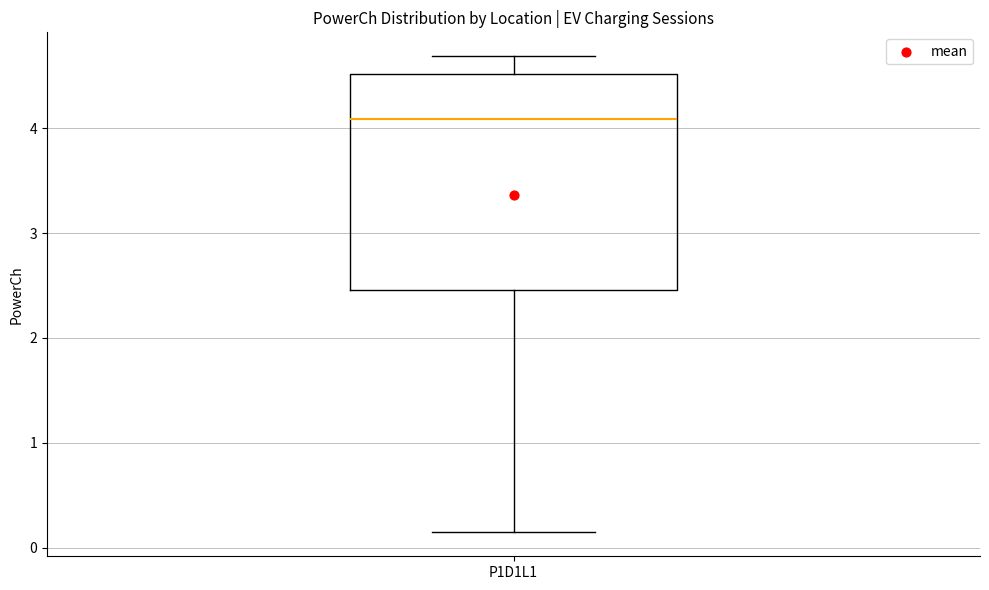

Where is the upper edge of the box for P1D1L1 on the y-axis? The values are not printed on the chart, so give them approximately, as read against the axis.

4.5